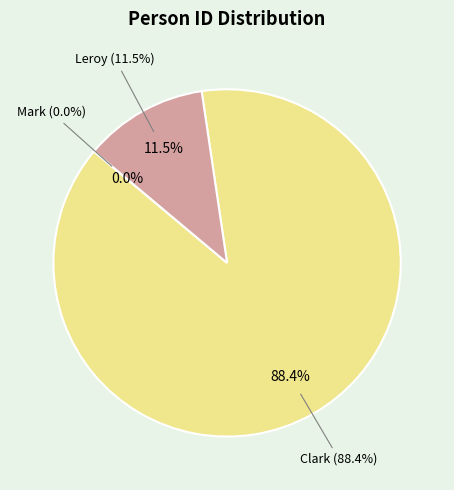

True or false: Leroy accounts for 1% of the total.

False